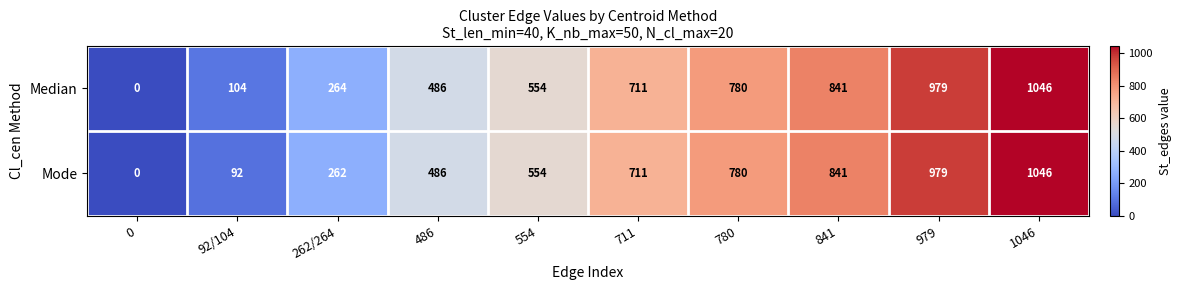

Rank the series by their average value, from lowest to highest.

Mode, Median